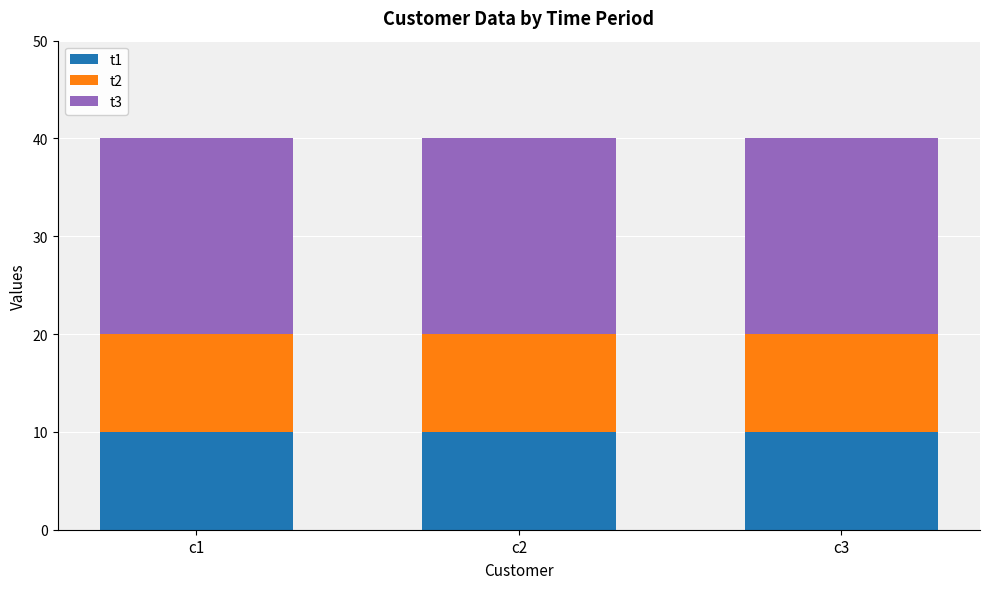

Does the chart contain any negative values?

No